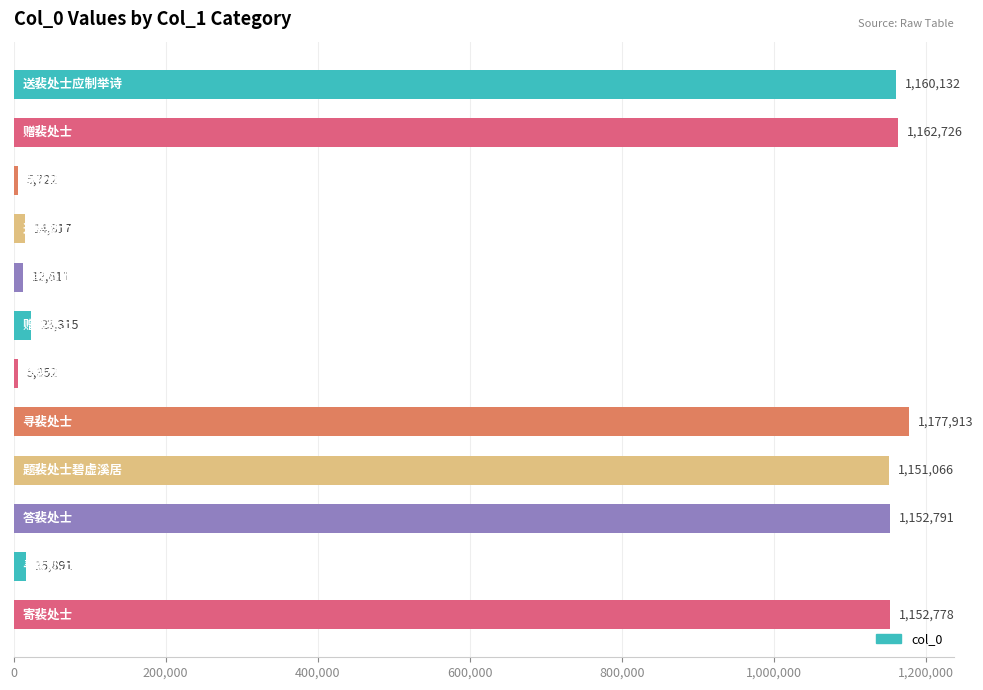

What is the value of the 1st bar from the top?

1160132